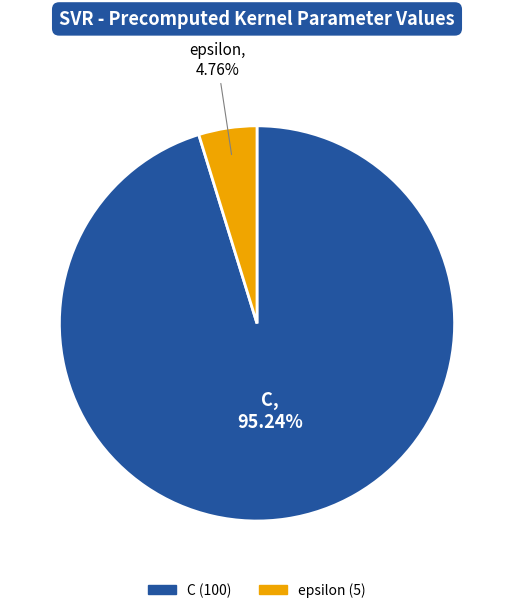

To the nearest percent, what portion does C represent?

95%